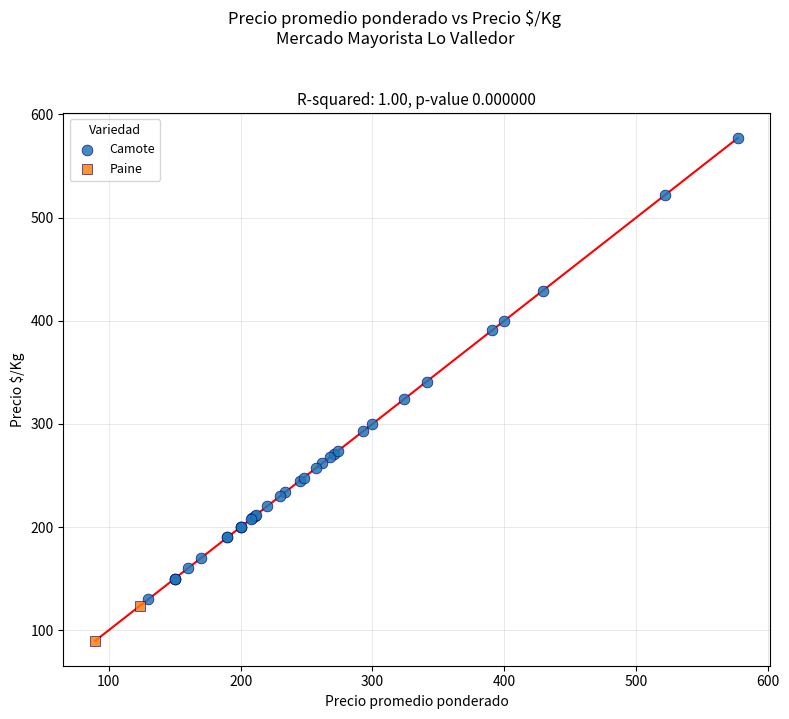

What are all the series names shown in the legend?

Camote, Paine